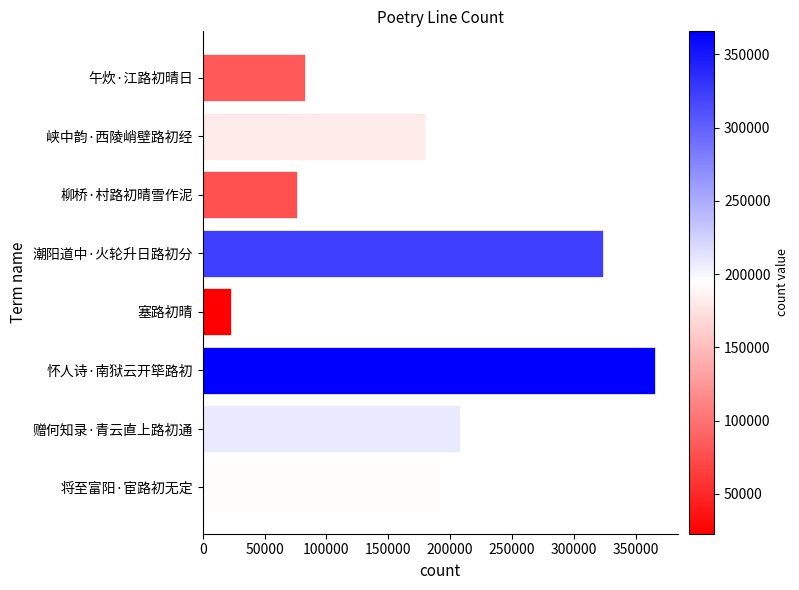

Reading bottom to top, what are all the values shown in this chart?

191577	208152	365695	22703	323686	76607	179572	82444